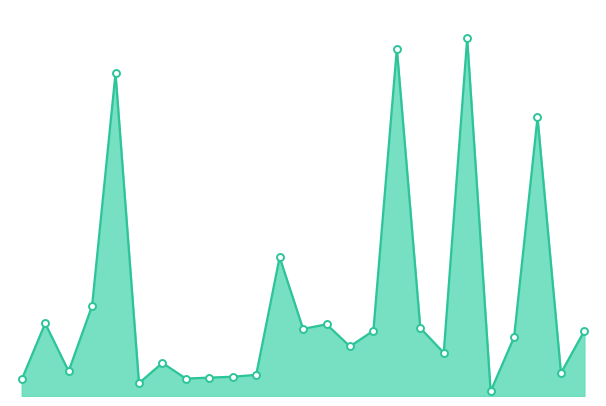

Does the chart have visible grid lines?

No